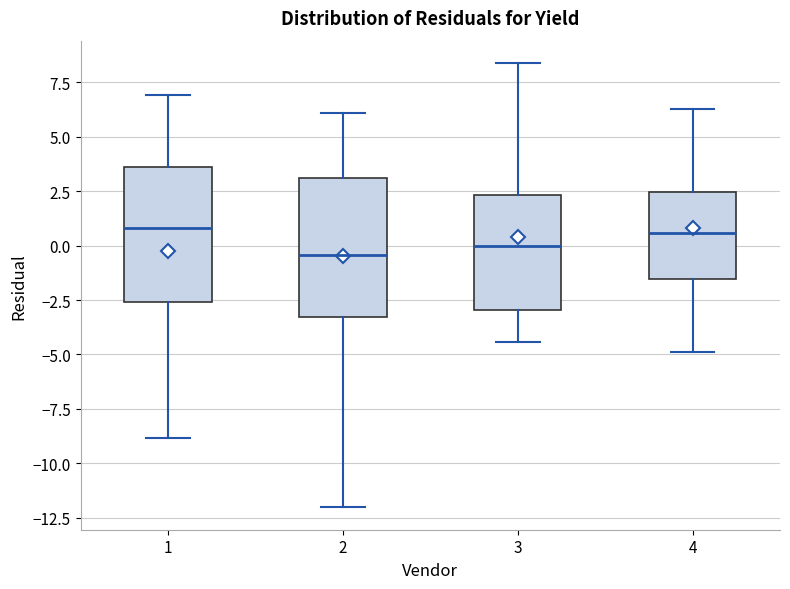

Reading left to right, read every box against the y-axis: the position of its median line, the range the box covers, and the ends of its whiskers. The values are not printed on the chart, so give them approximately, as read against the axis.

1: median 1.0, box -2.5 to 3.5, whiskers -9.0 to 7.0
2: median -0.5, box -3.5 to 3.0, whiskers -12.0 to 6.0
3: median 0.0, box -3.0 to 2.5, whiskers -4.5 to 8.5
4: median 0.5, box -1.5 to 2.5, whiskers -5.0 to 6.5